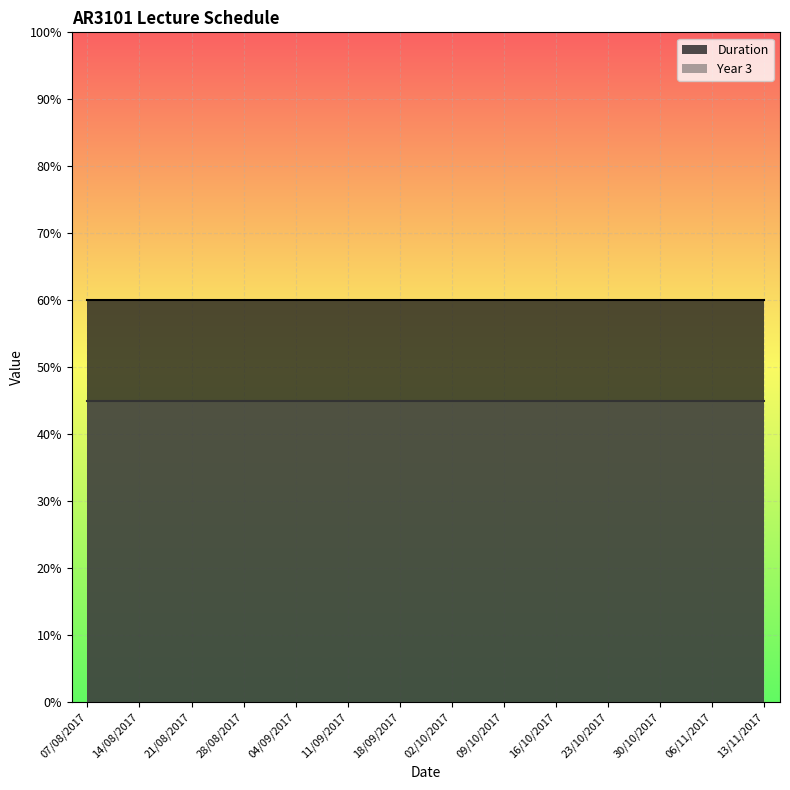

Which series has the largest total across all categories?

Duration_line